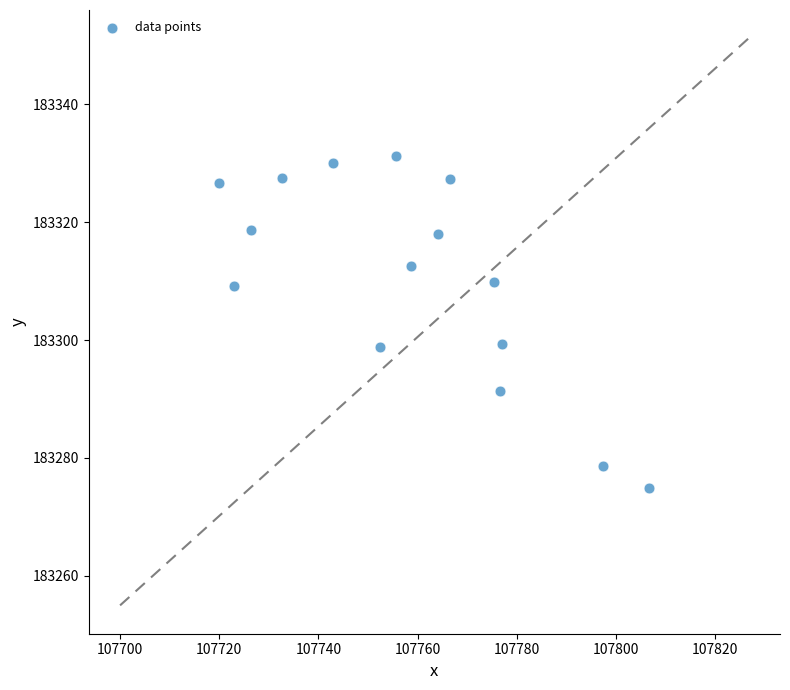

What is the range of Y values (max minus min)?

56.2